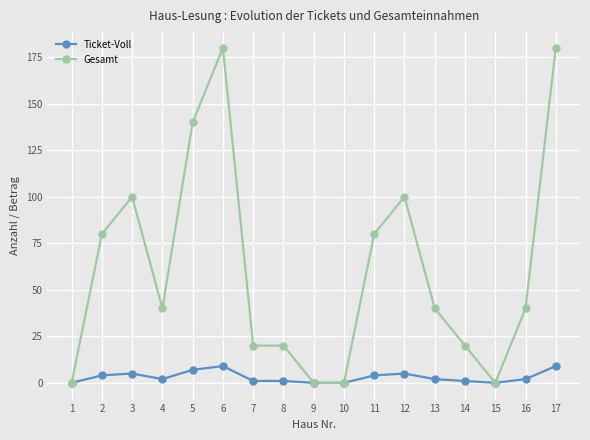

Where does the Gesamt series first go above 40?

2